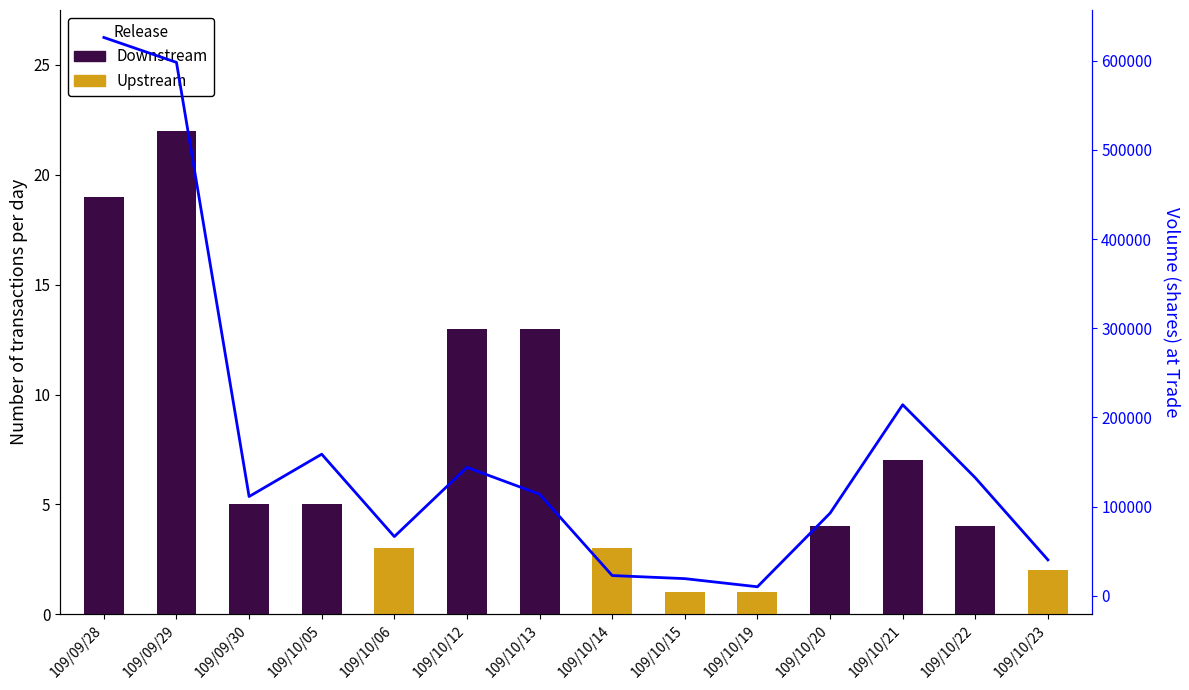

List the labels in order of Downstream value, largest first.

109/09/29, 109/09/28, 109/10/12, 109/10/13, 109/10/21, 109/09/30, 109/10/05, 109/10/20, 109/10/22, 109/10/06, 109/10/14, 109/10/15, 109/10/19, 109/10/23